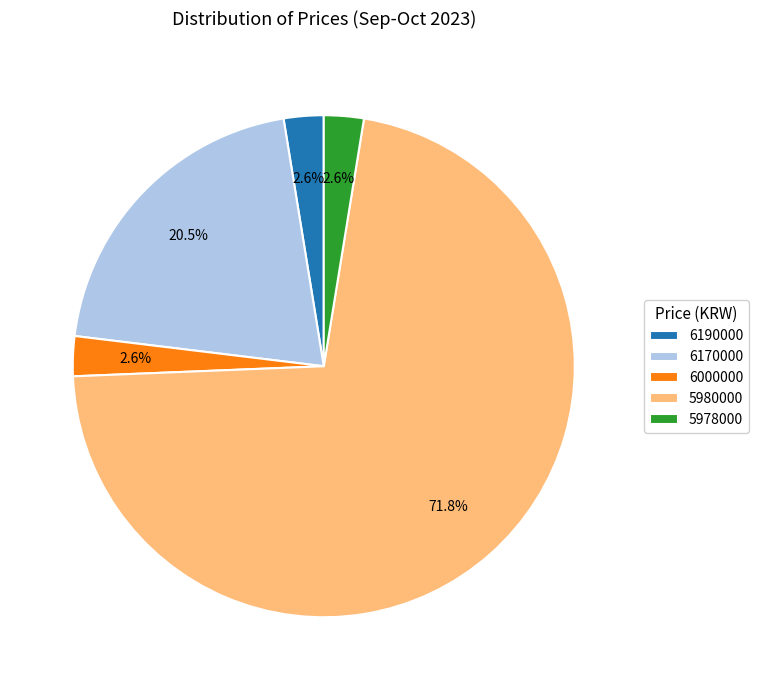

To the nearest percent, what is the combined percentage of 5978000 and 6190000?

5%